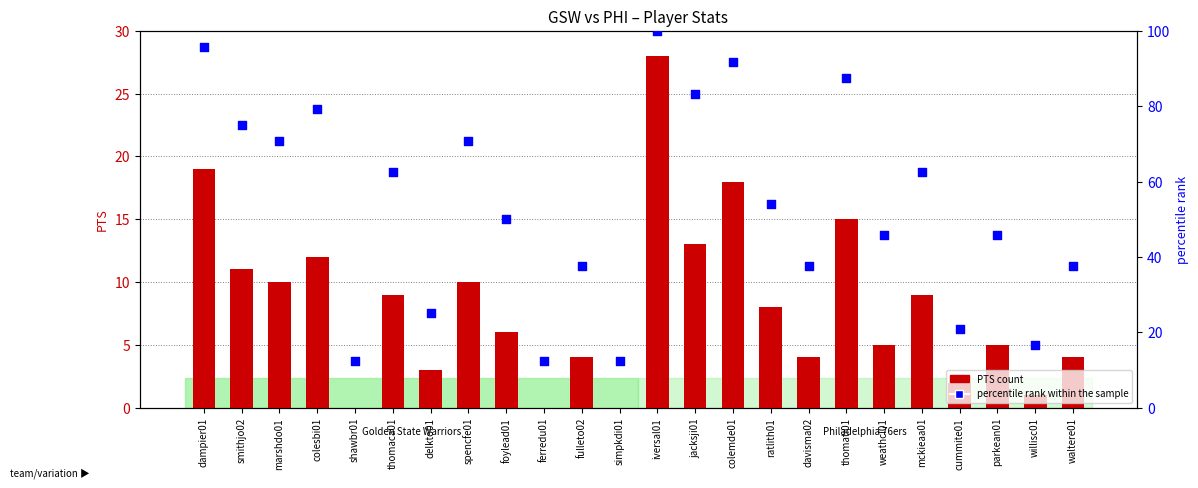

Which series has the widest spread of Y values?

percentile rank within the sample